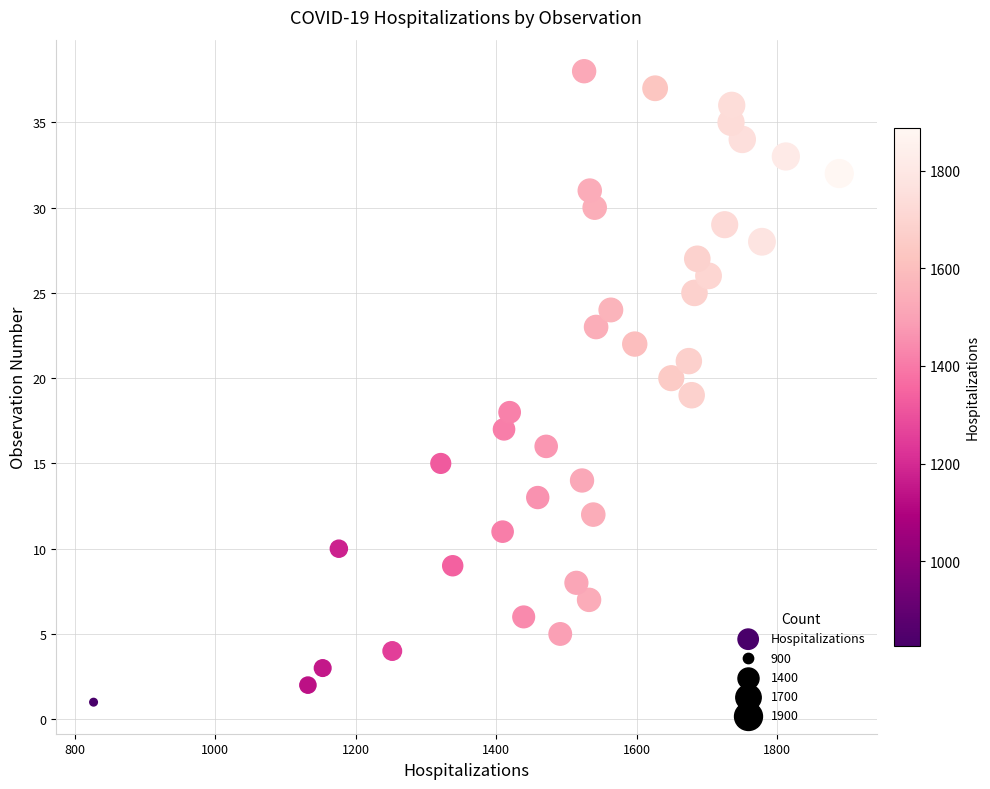

What is the range of Y values (max minus min)?

37